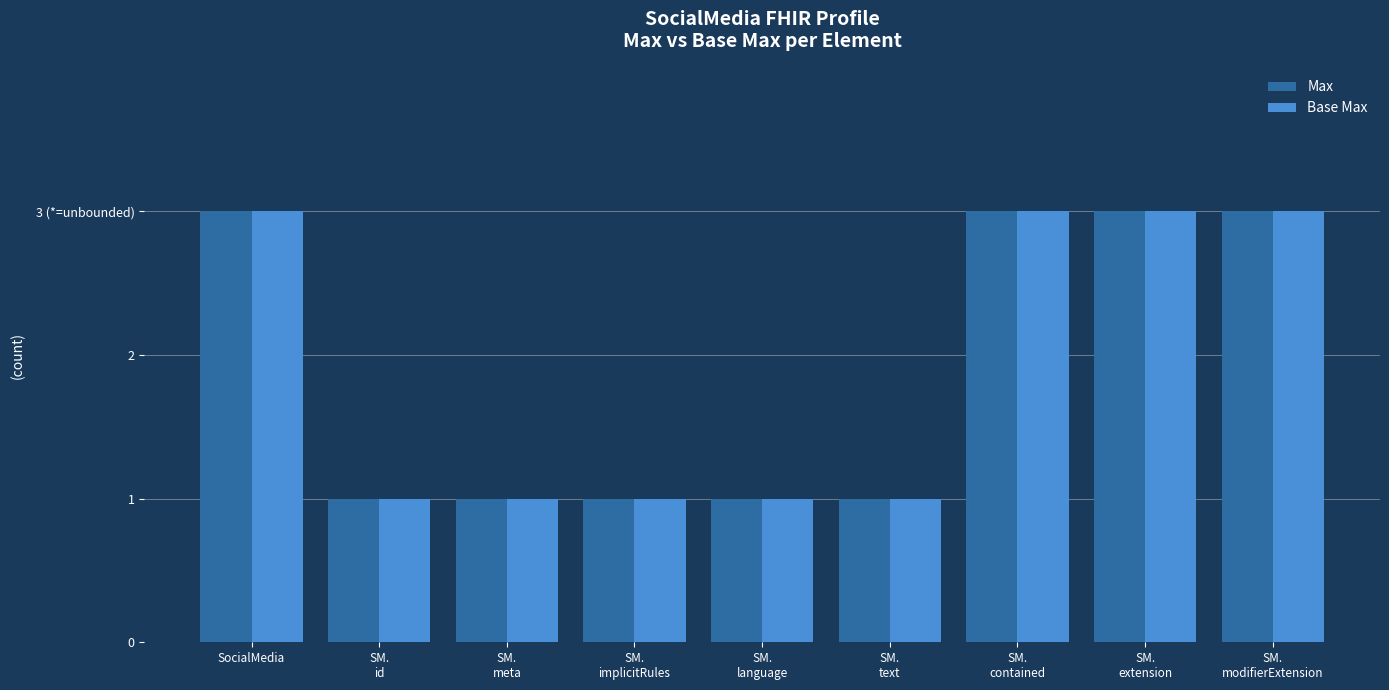

Does the chart contain stacked bars?

No